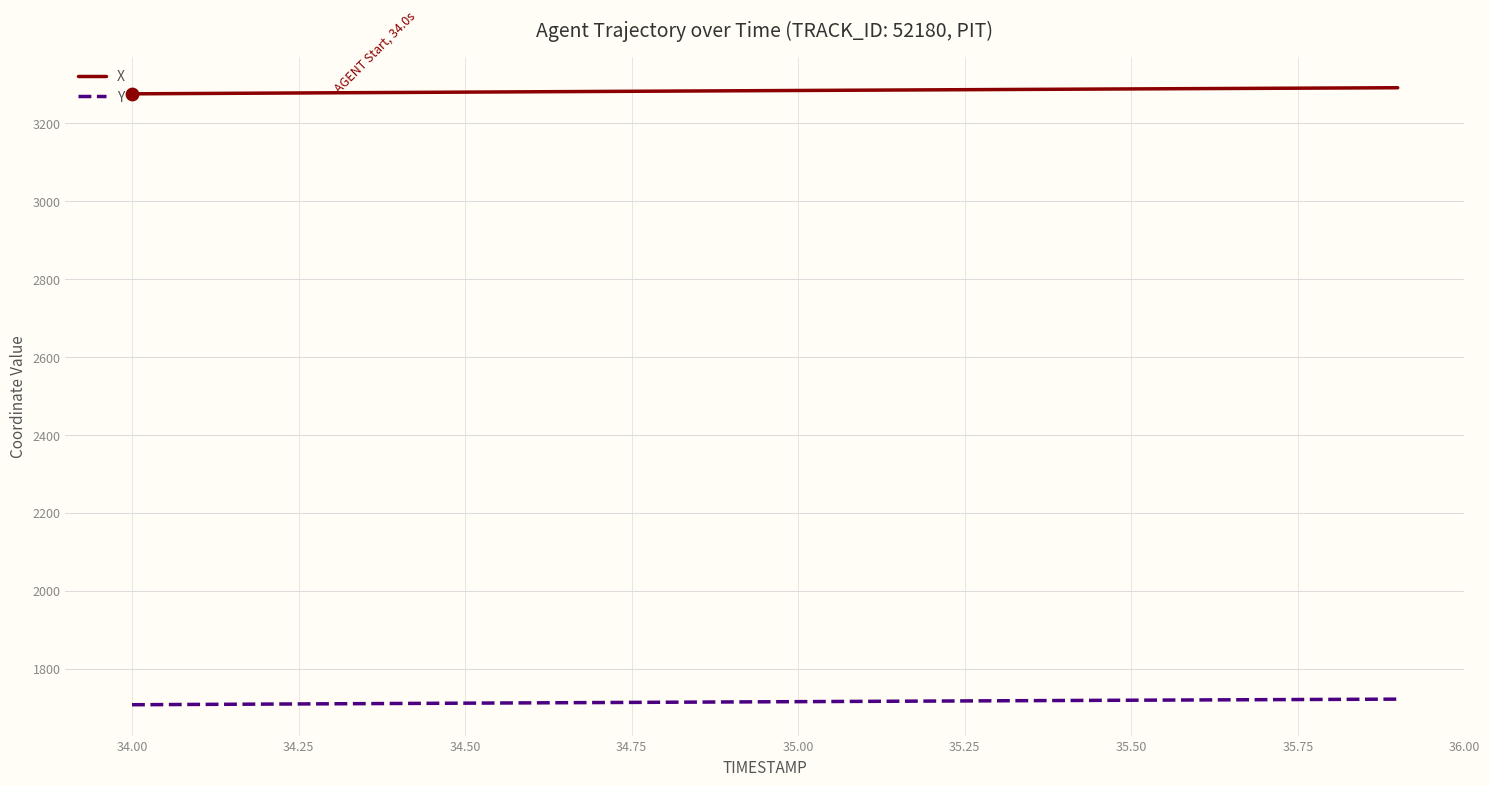

Rank the series by their average value, from lowest to highest.

Y, X